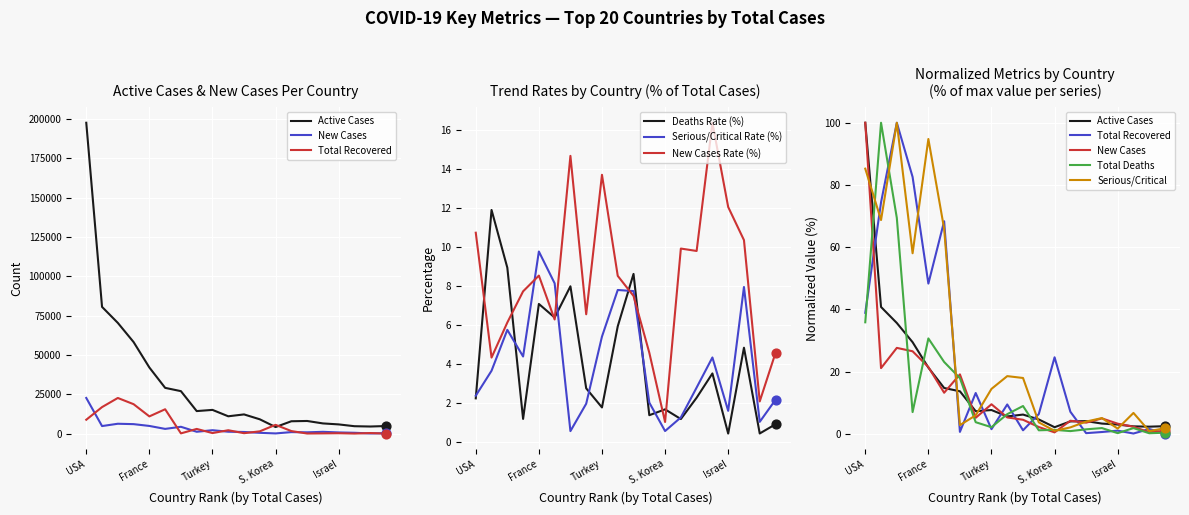

Which series contains the lowest Y value?

Total Deaths